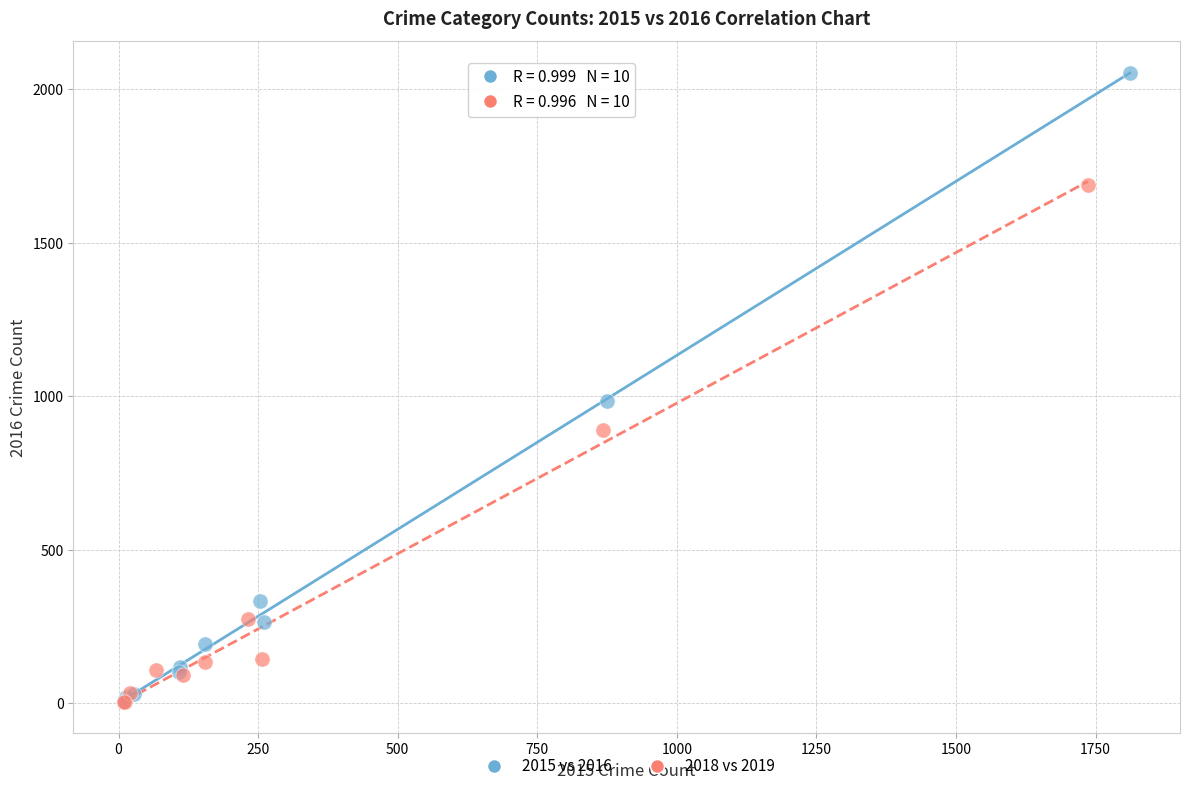

Which series contains the highest Y value?

2015 vs 2016